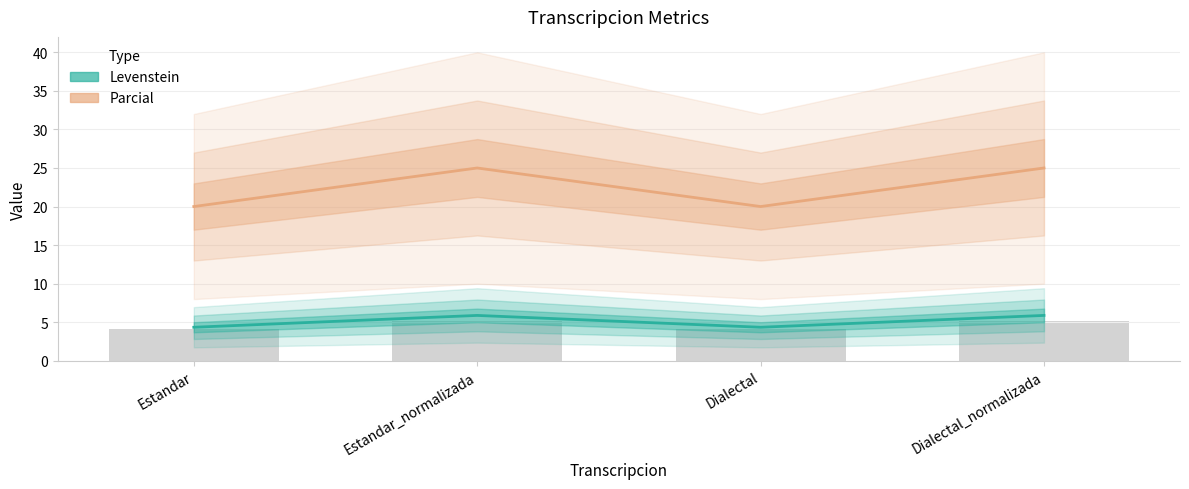

Which category has the highest value in the Parcial series?

Estandar_normalizada